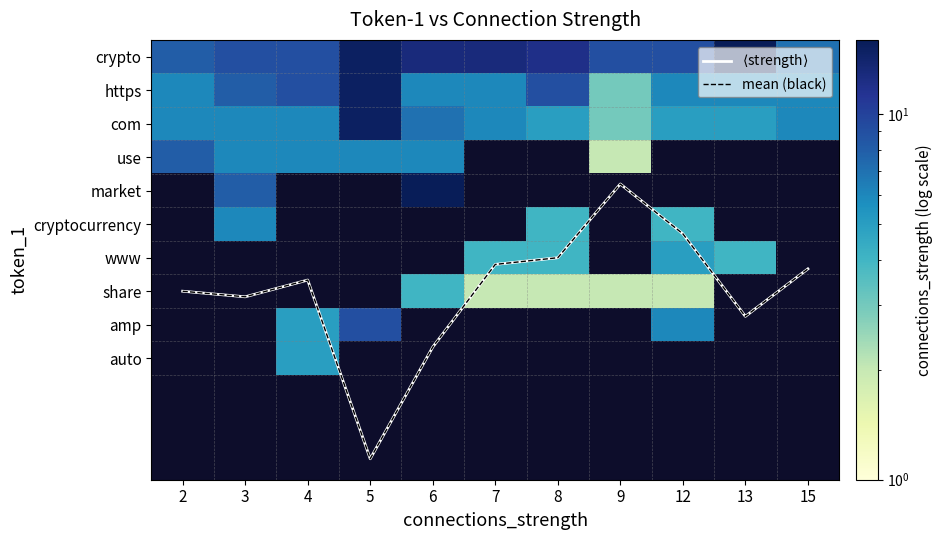

Which category has the highest value across all series?

13